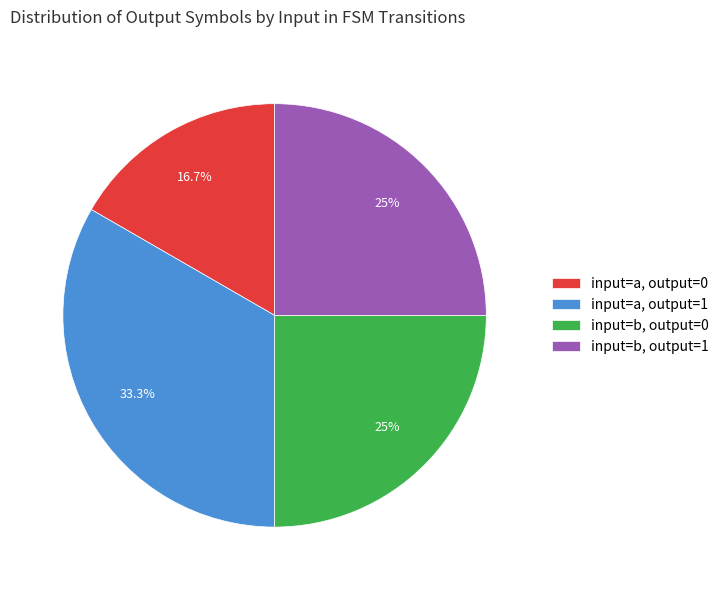

What is the largest slice in the pie chart?

input=a, output=1